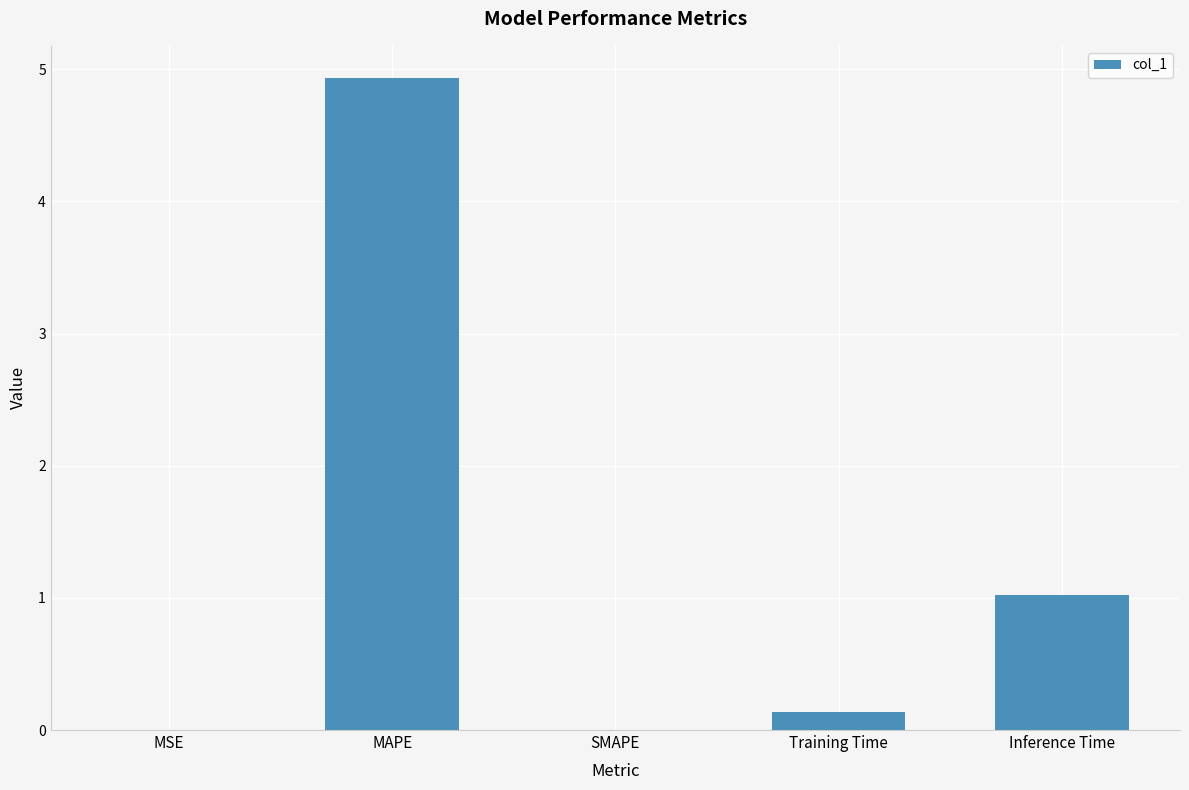

Where is the data nearest to the value 2?

Inference Time